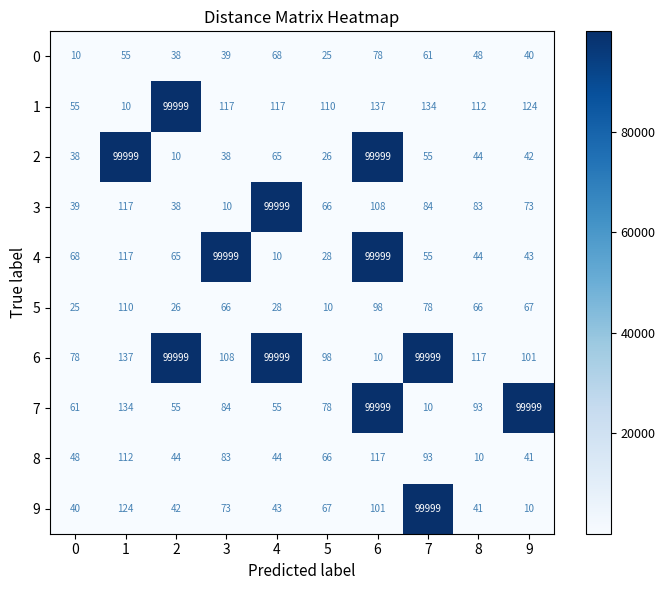

What is the lowest value of the 1 series?

10